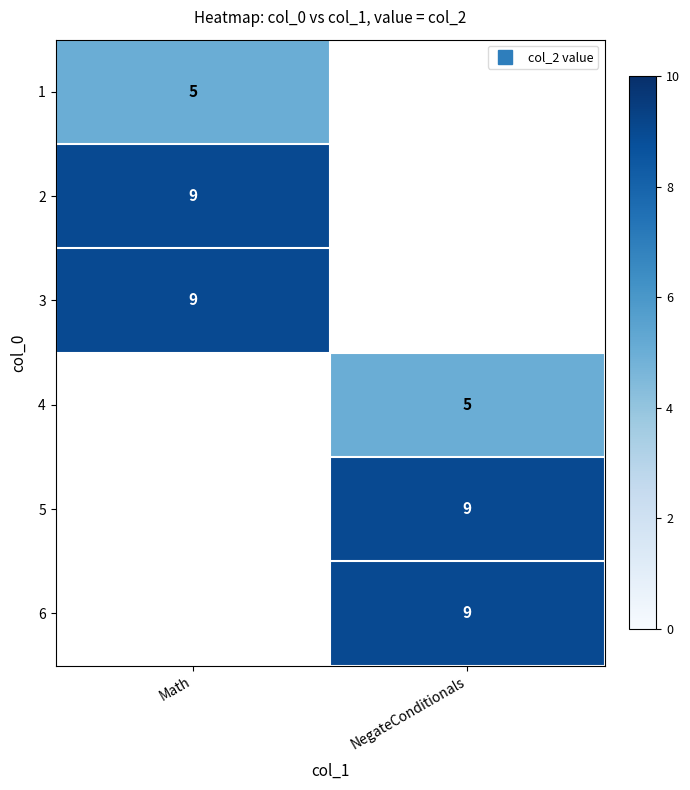

At which category does the chart reach its minimum across all series?

Math